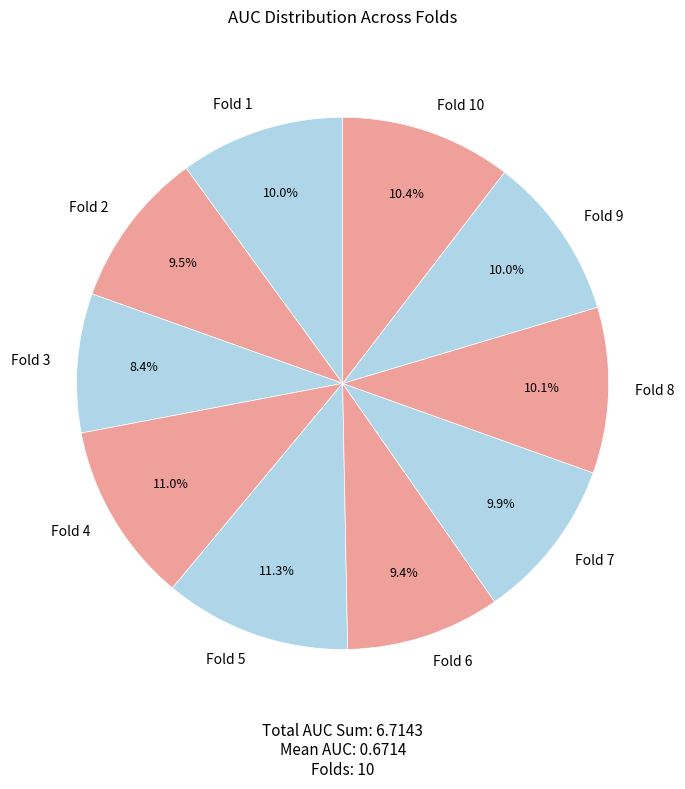

Is there a majority slice in this chart?

No